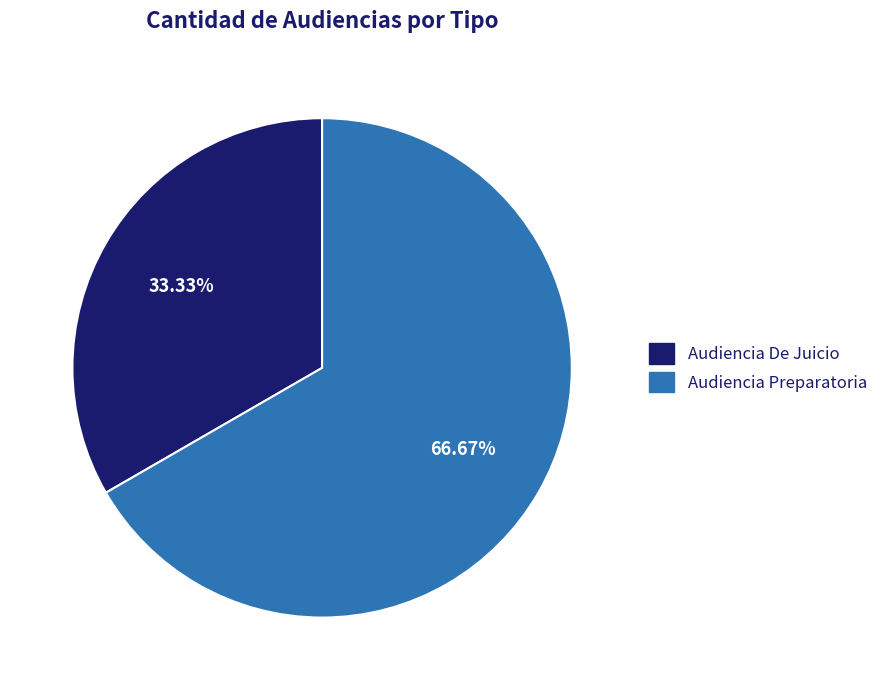

Between Audiencia De Juicio and Audiencia Preparatoria, which is larger?

Audiencia Preparatoria